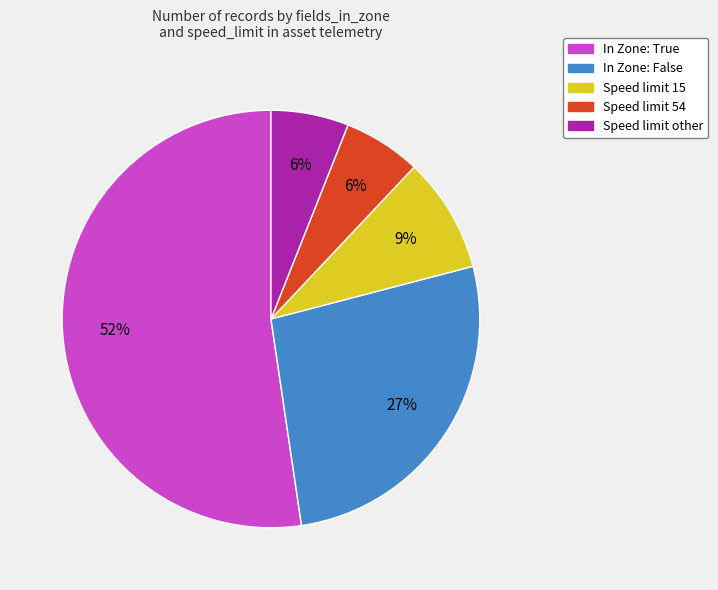

Does any single category account for the majority?

Yes